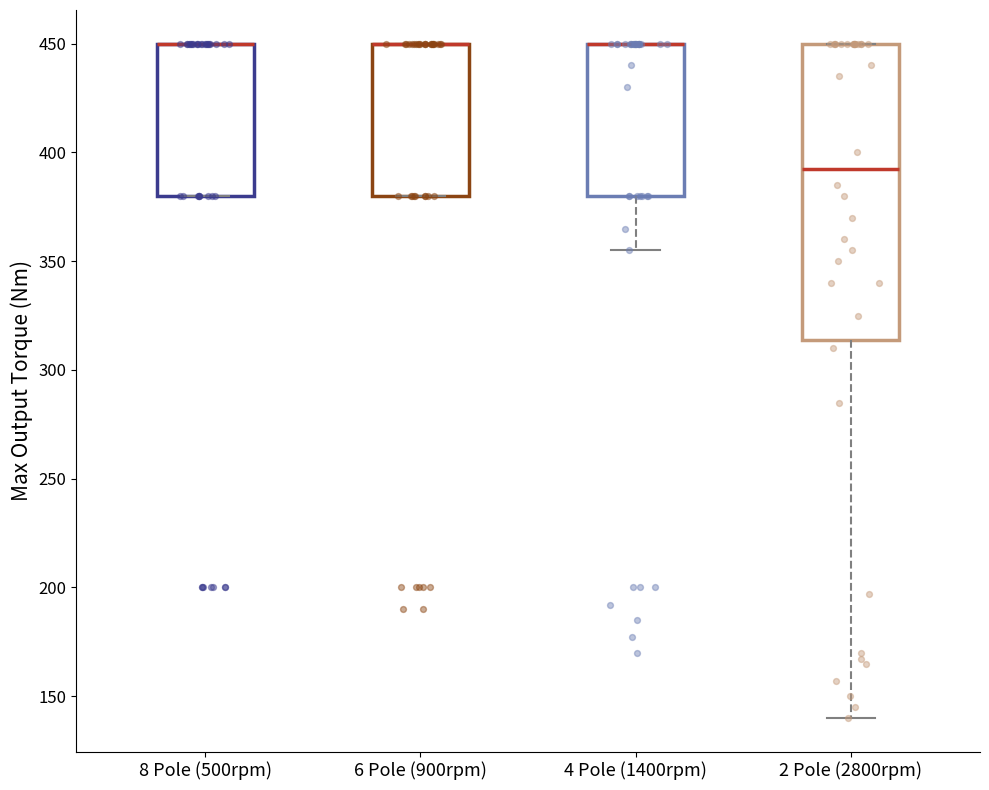

Reading left to right, read every box against the y-axis: the position of its median line, the range the box covers, and the ends of its whiskers. The values are not printed on the chart, so give them approximately, as read against the axis.

8 Pole (500rpm): median 450 (drawn on the box's upper edge), box 380 to 450, whiskers 380 to 450
6 Pole (900rpm): median 450 (drawn on the box's upper edge), box 380 to 450, whiskers 380 to 450
4 Pole (1400rpm): median 450 (drawn on the box's upper edge), box 380 to 450, whiskers 355 to 450
2 Pole (2800rpm): median 395, box 315 to 450, whiskers 140 to 450